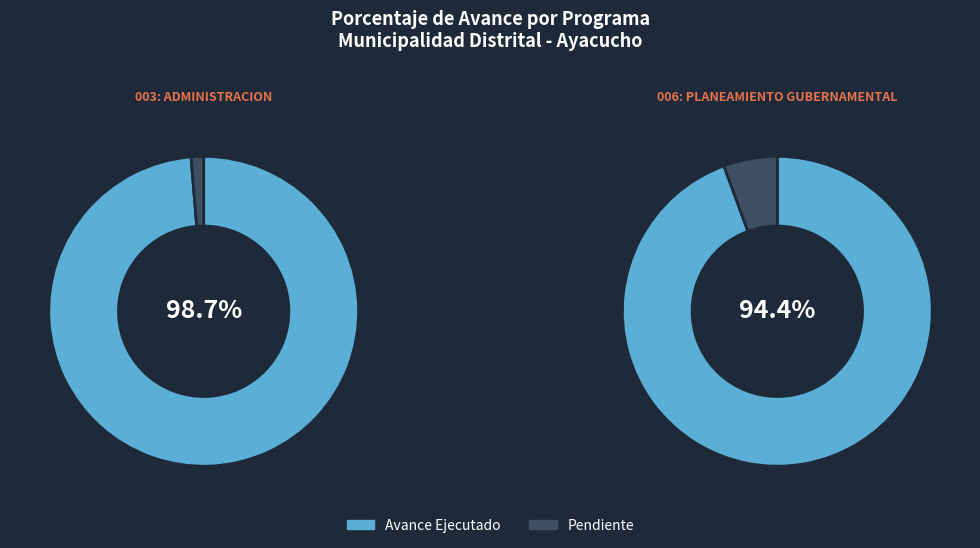

Which category has the biggest portion of the pie?

003: ADMINISTRACION